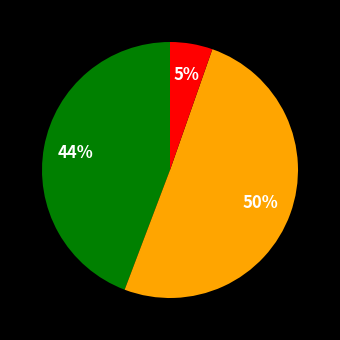

How many segments does this pie chart have?

3